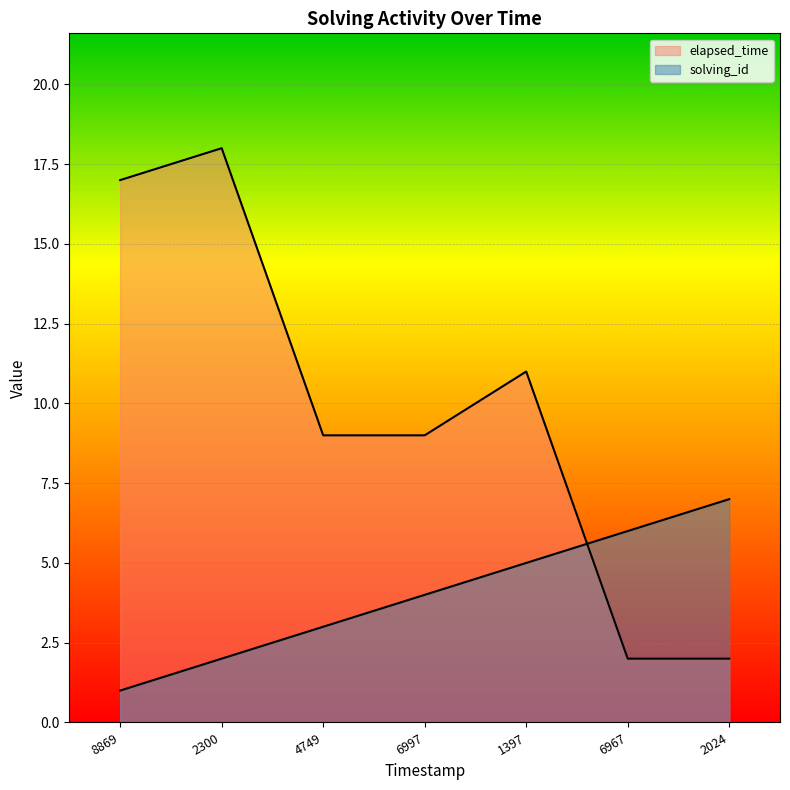

Reading right to left, list all the values displayed in this chart.

solving_id: 7	6	5	4	3	2	1
elapsed_time: 2	2	11	9	9	18	17